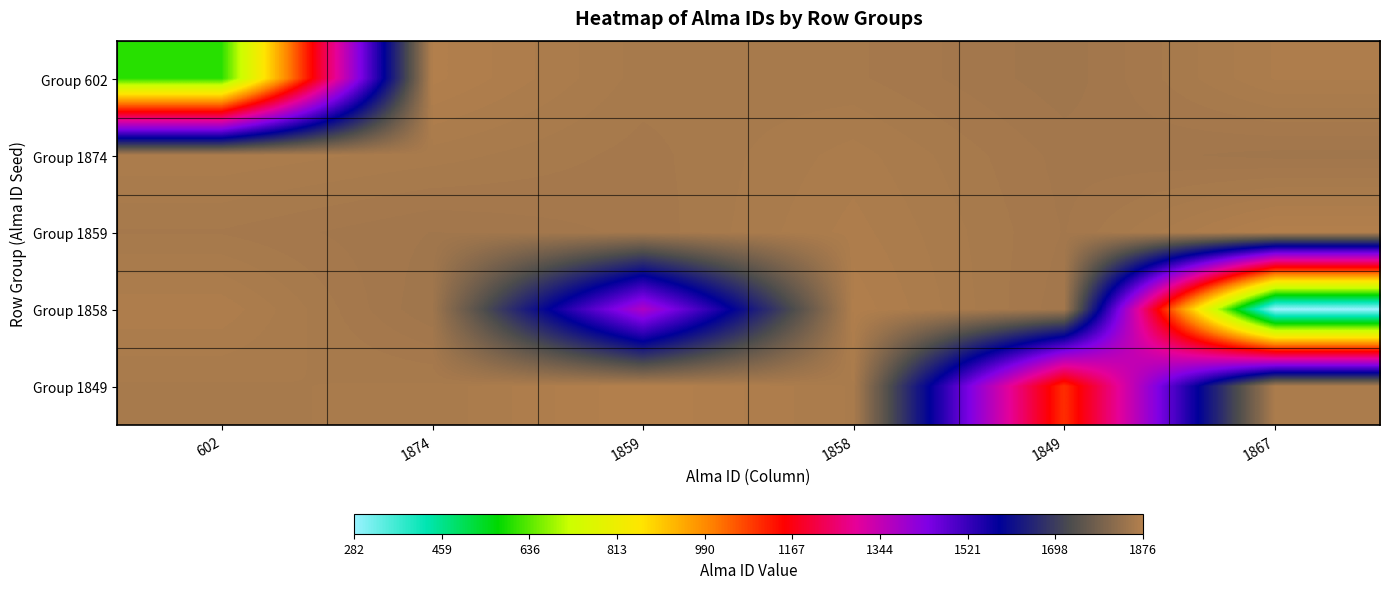

At how many categories does at least one series exceed 1799?

6